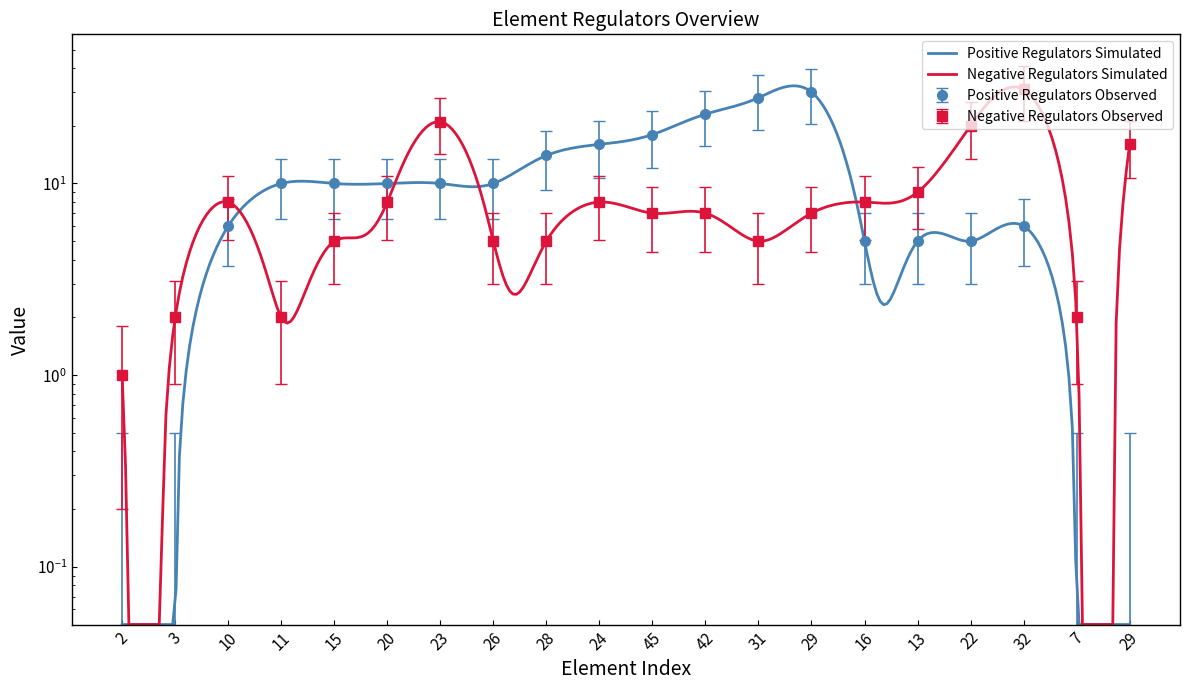

At how many categories does at least one series exceed 19?

6